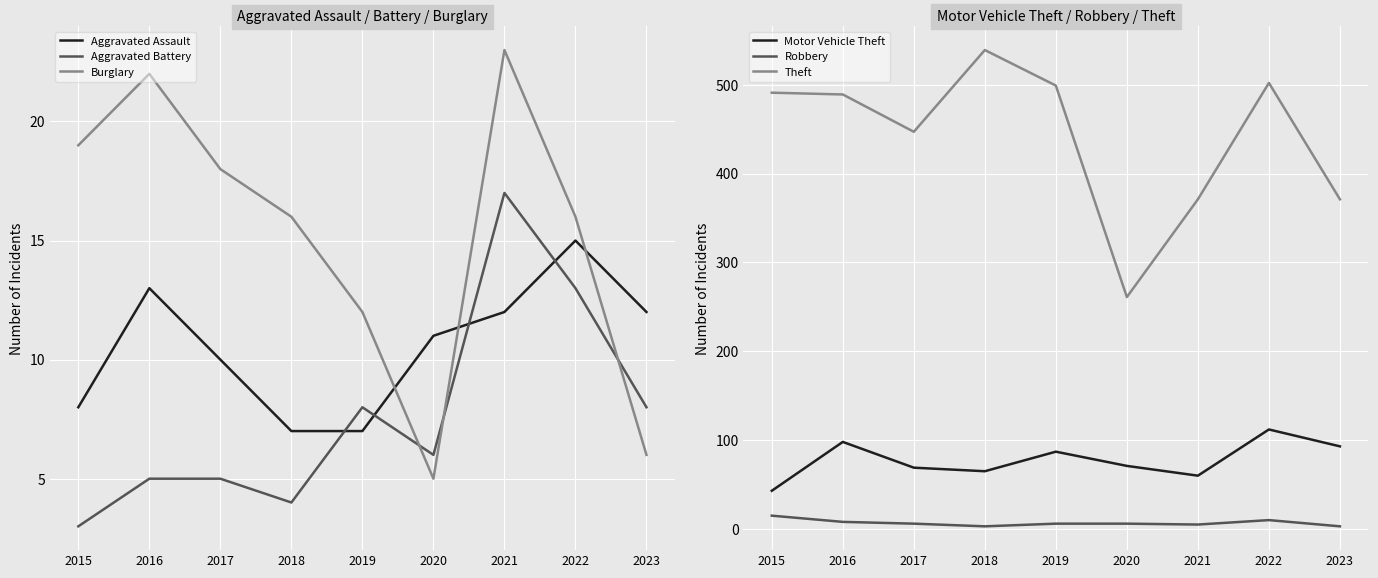

What is the approximate value of Aggravated Assault at 2023?

12